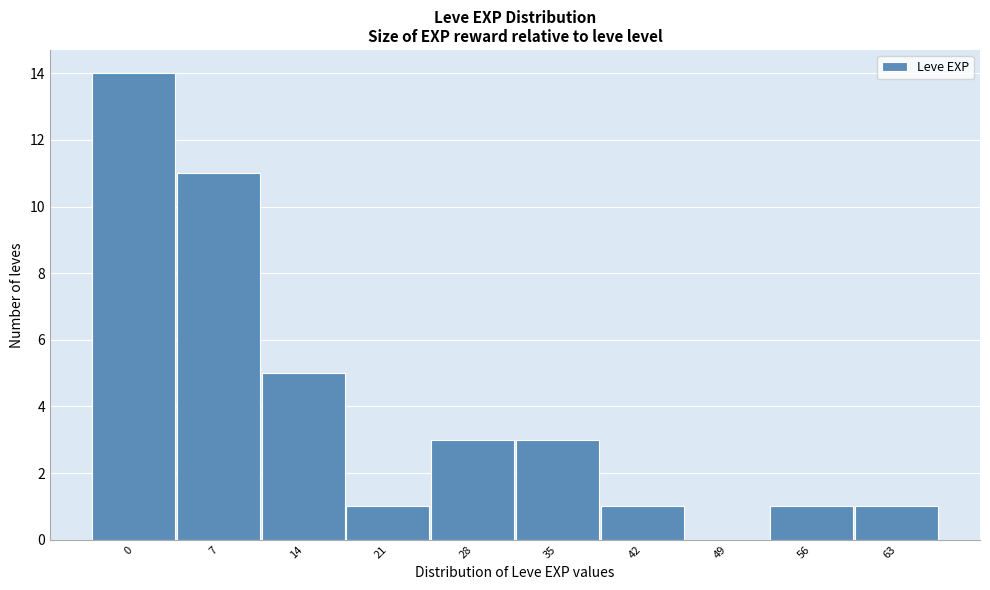

Reading left to right, extract all data points from this chart.

0=14	7=11	14=5	21=1	28=3	35=3	42=1	49=0	56=1	63=1